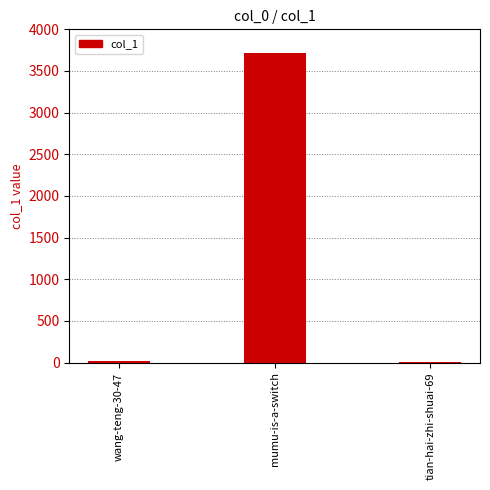

Where is the data nearest to the value 1859?

wang-teng-30-47